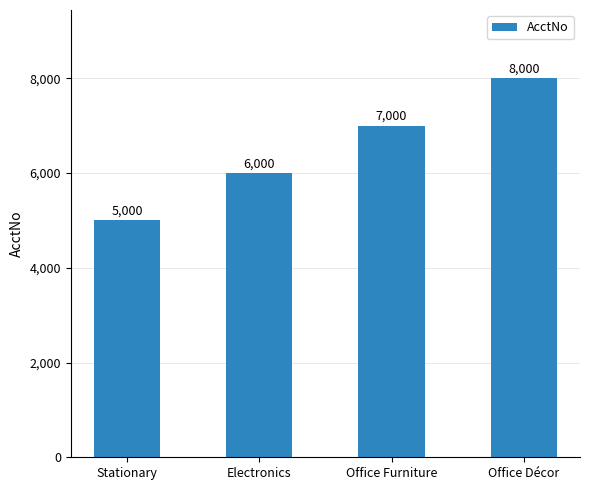

The value at Office Furniture is 7000. True or false?

True